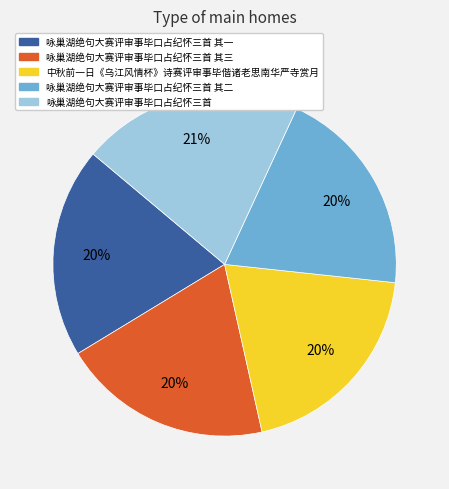

To the nearest percent, what is the difference between the largest and smallest slice percentages?

1%